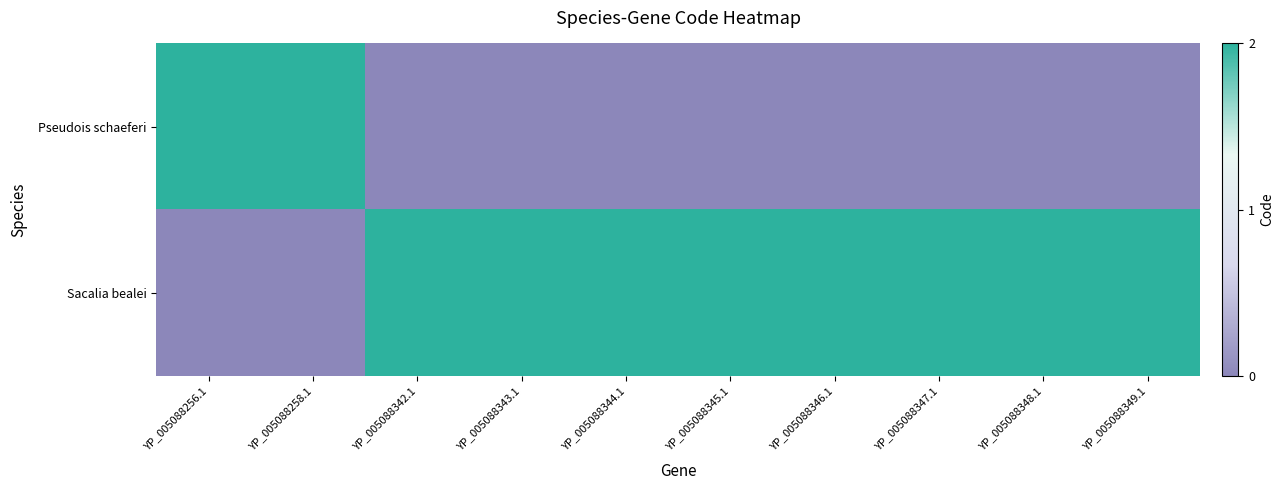

Between YP_005088256.1 and YP_005088344.1, which series saw the biggest shift?

Pseudois schaeferi